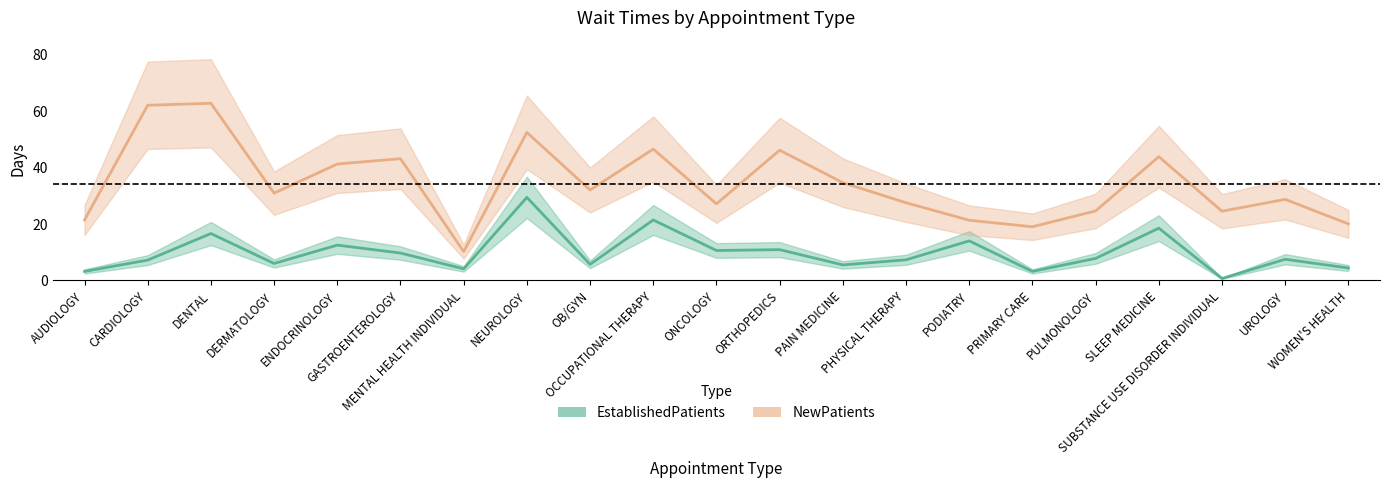

List the labels in order of NewPatients value, smallest first.

MENTAL HEALTH INDIVIDUAL, PRIMARY CARE, WOMEN'S HEALTH, PODIATRY, AUDIOLOGY, SUBSTANCE USE DISORDER INDIVIDUAL, PULMONOLOGY, ONCOLOGY, PHYSICAL THERAPY, UROLOGY, DERMATOLOGY, OB/GYN, PAIN MEDICINE, ENDOCRINOLOGY, GASTROENTEROLOGY, SLEEP MEDICINE, ORTHOPEDICS, OCCUPATIONAL THERAPY, NEUROLOGY, CARDIOLOGY, DENTAL